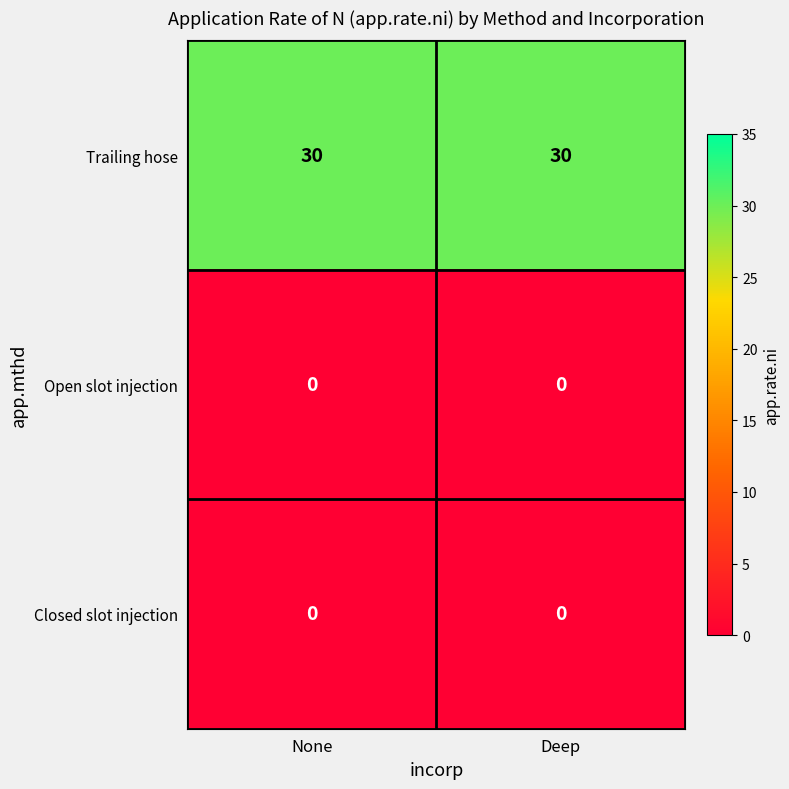

What is the difference between the highest and lowest values at None?

30